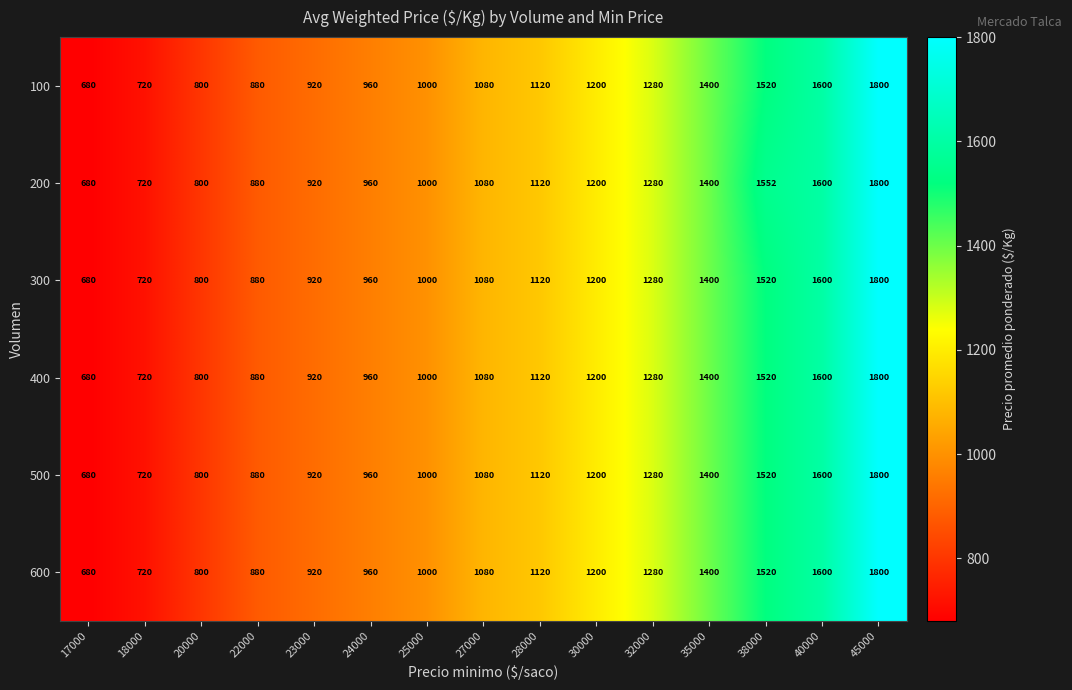

Rank the categories by 600 value from lowest to highest.

17000, 18000, 20000, 22000, 23000, 24000, 25000, 27000, 28000, 30000, 32000, 35000, 38000, 40000, 45000